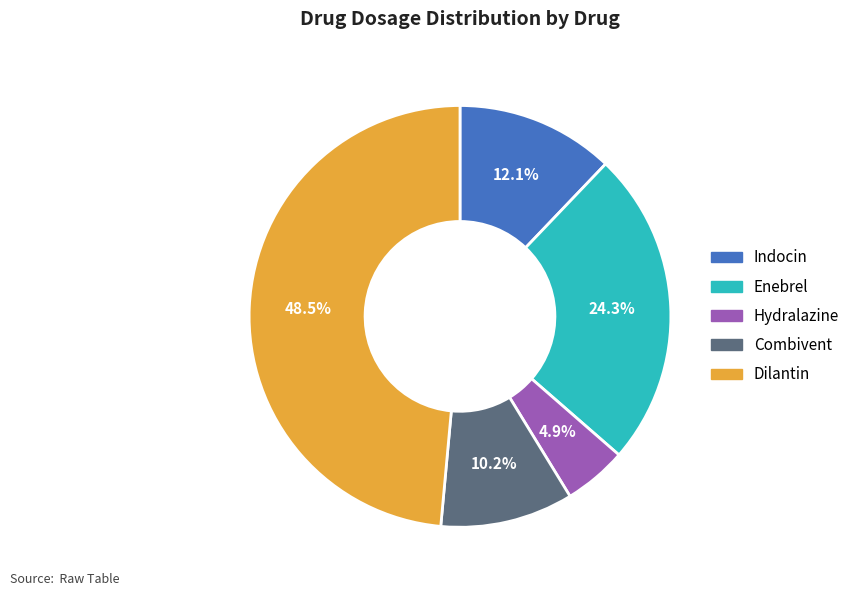

Between Combivent and Indocin, which is larger?

Indocin